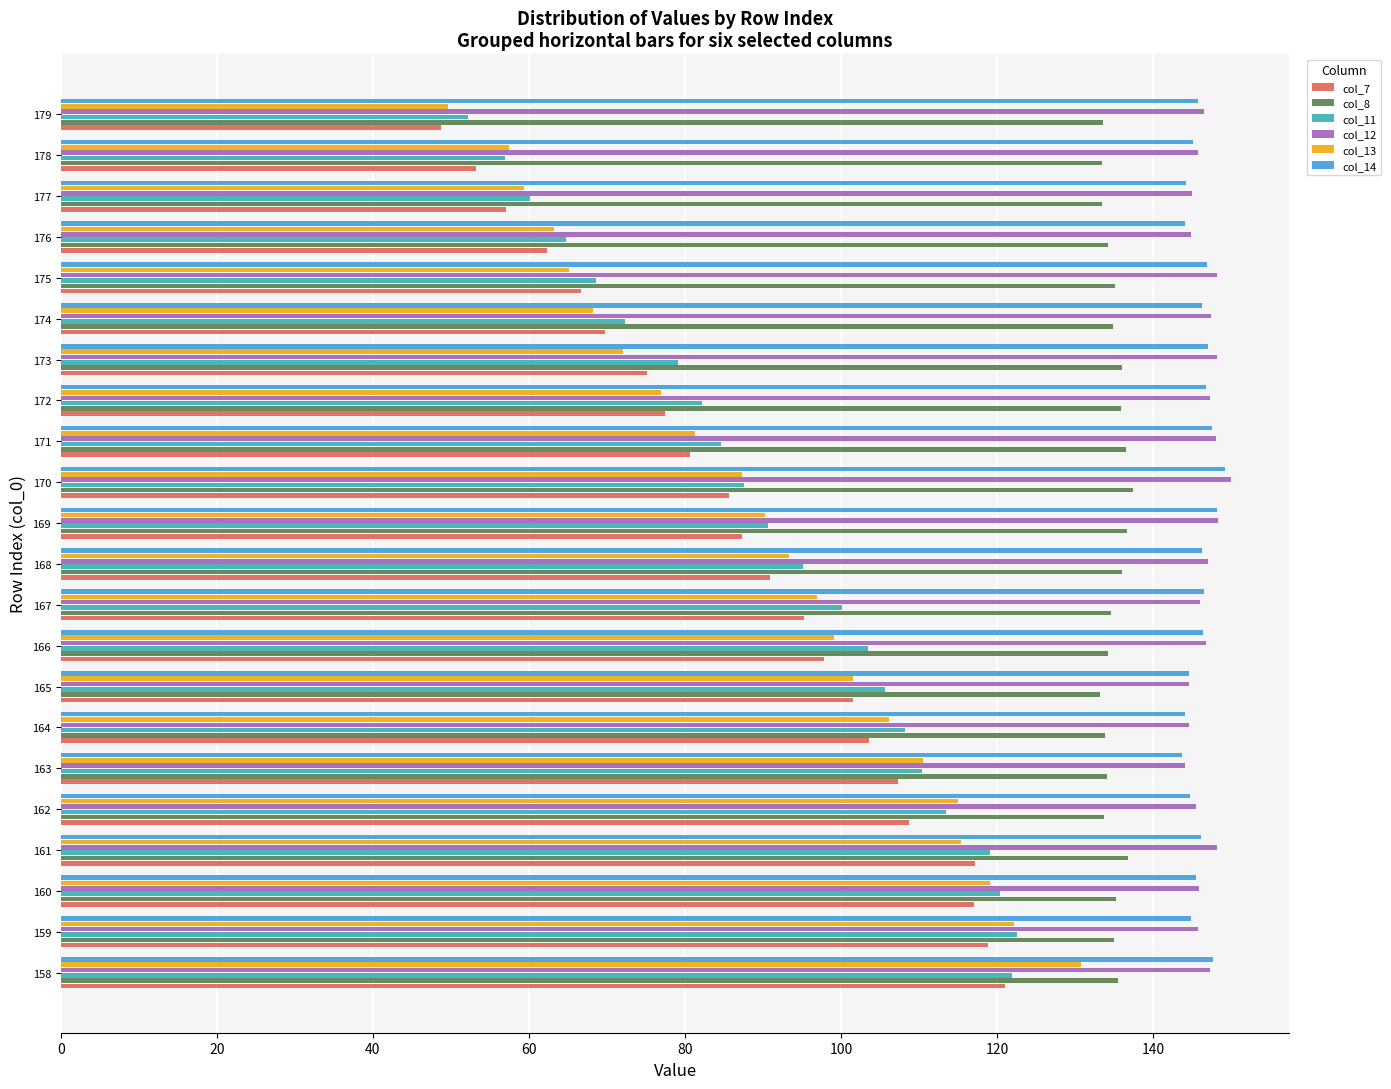

What is the total value across all series at 164?

740.4